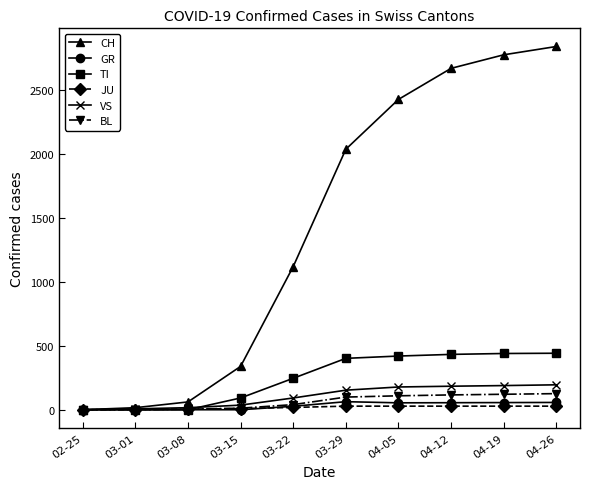

What position from the right is 03-08?

8